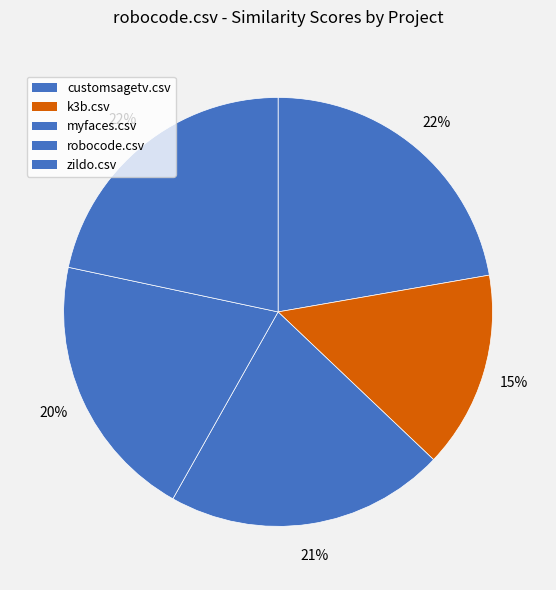

How many slices are in this pie chart?

5